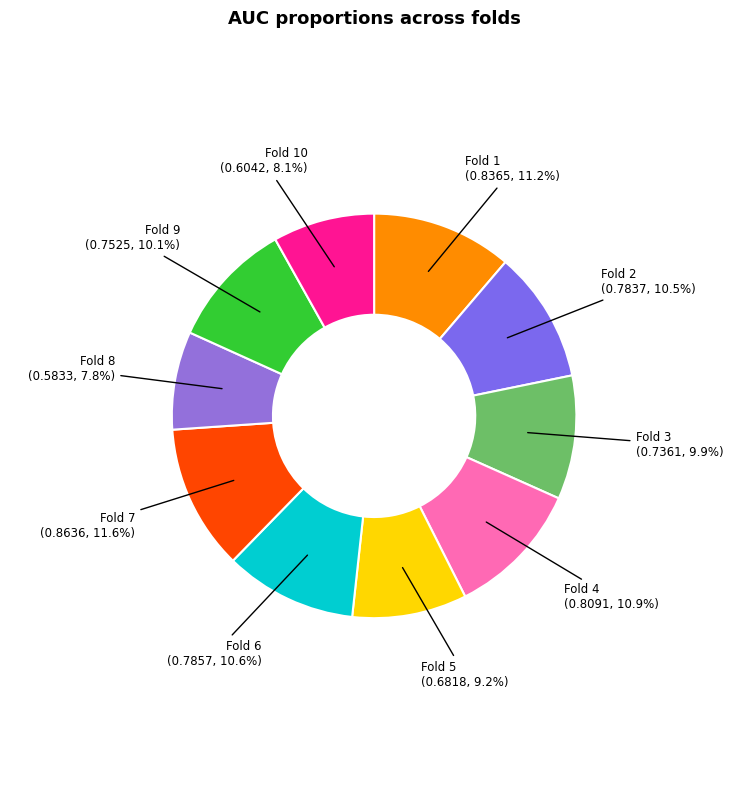

To the nearest percent, what percentage of the pie is Fold 6?

11%